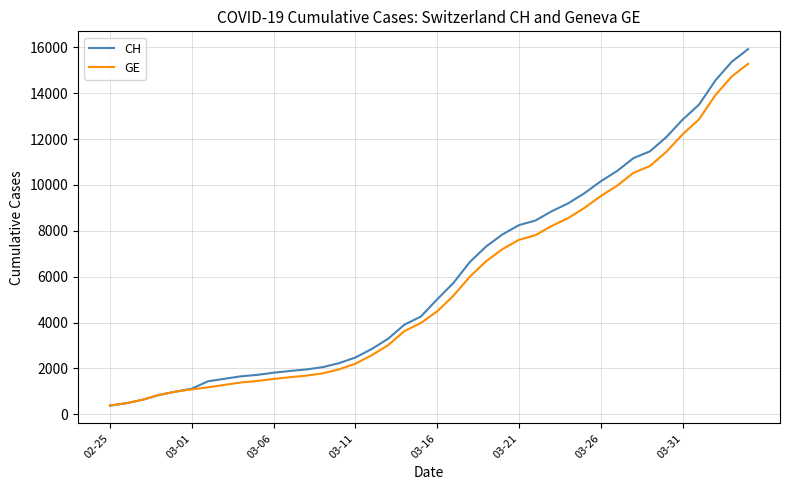

Which series has the largest range (max minus min)?

CH